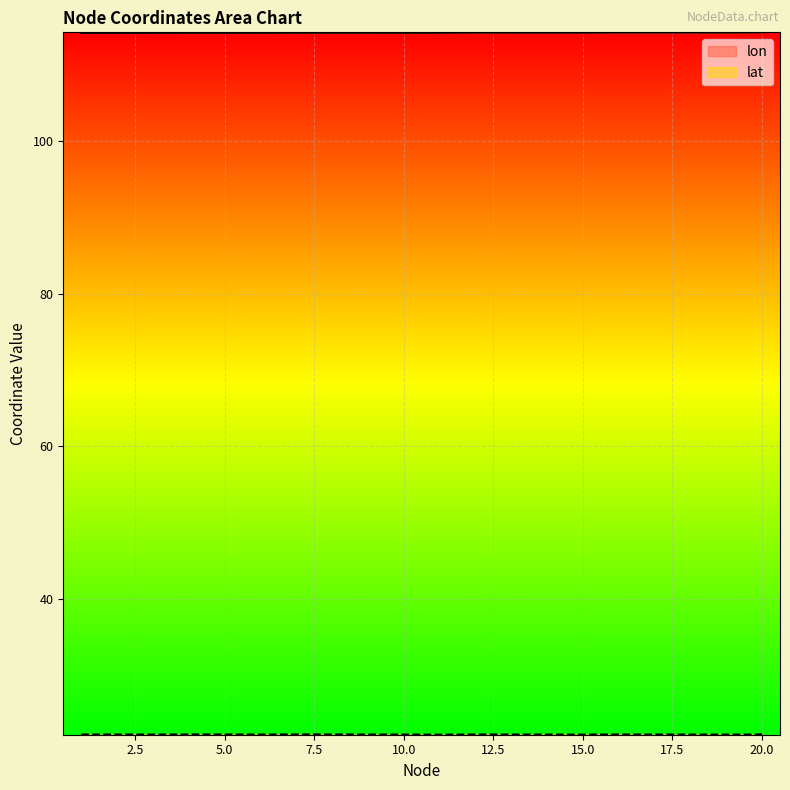

Does the chart display data point markers on the line(s)?

No